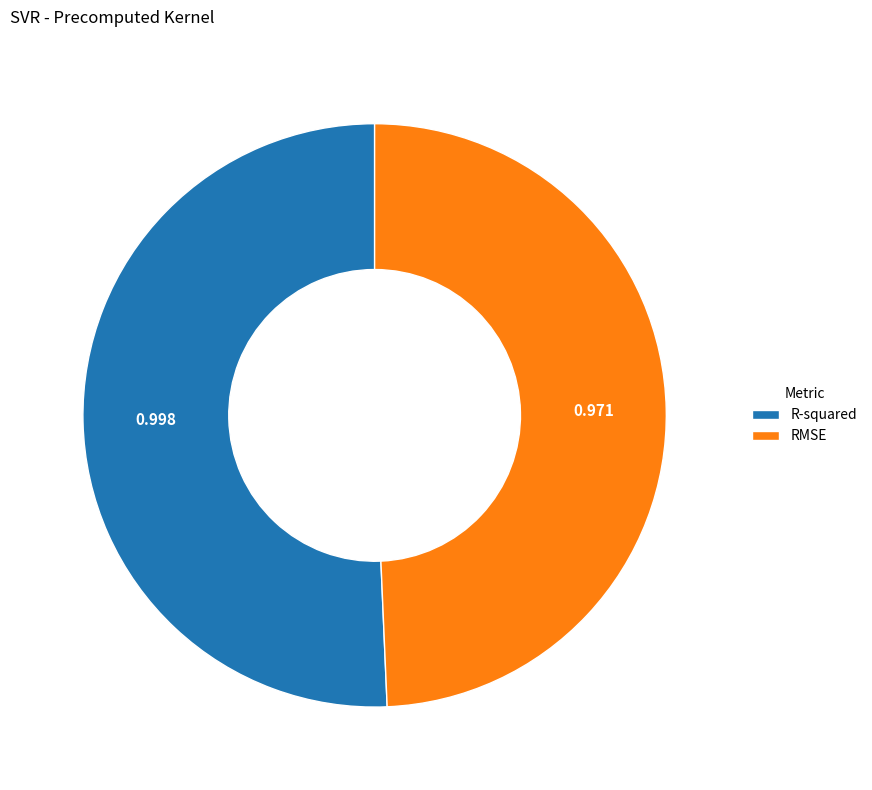

Does any single category account for the majority?

Yes